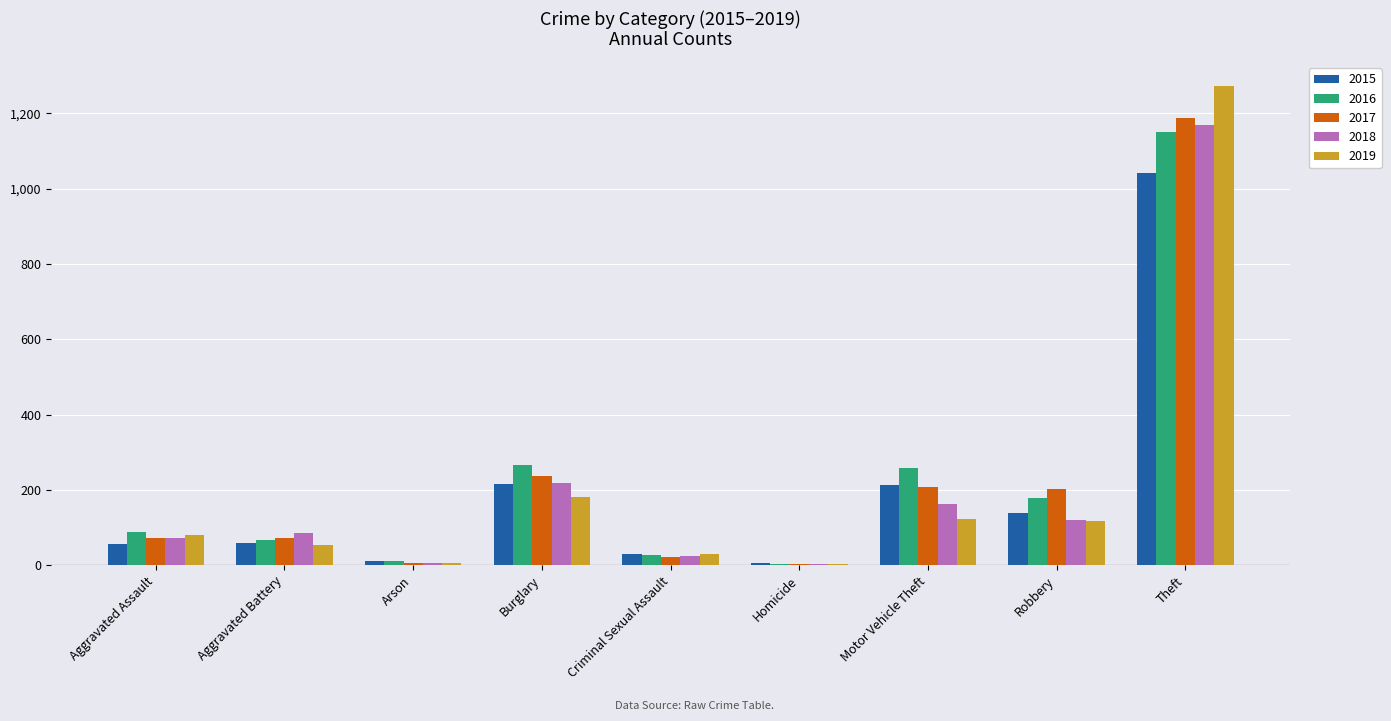

At which label is 2017 closest to 596?

Burglary